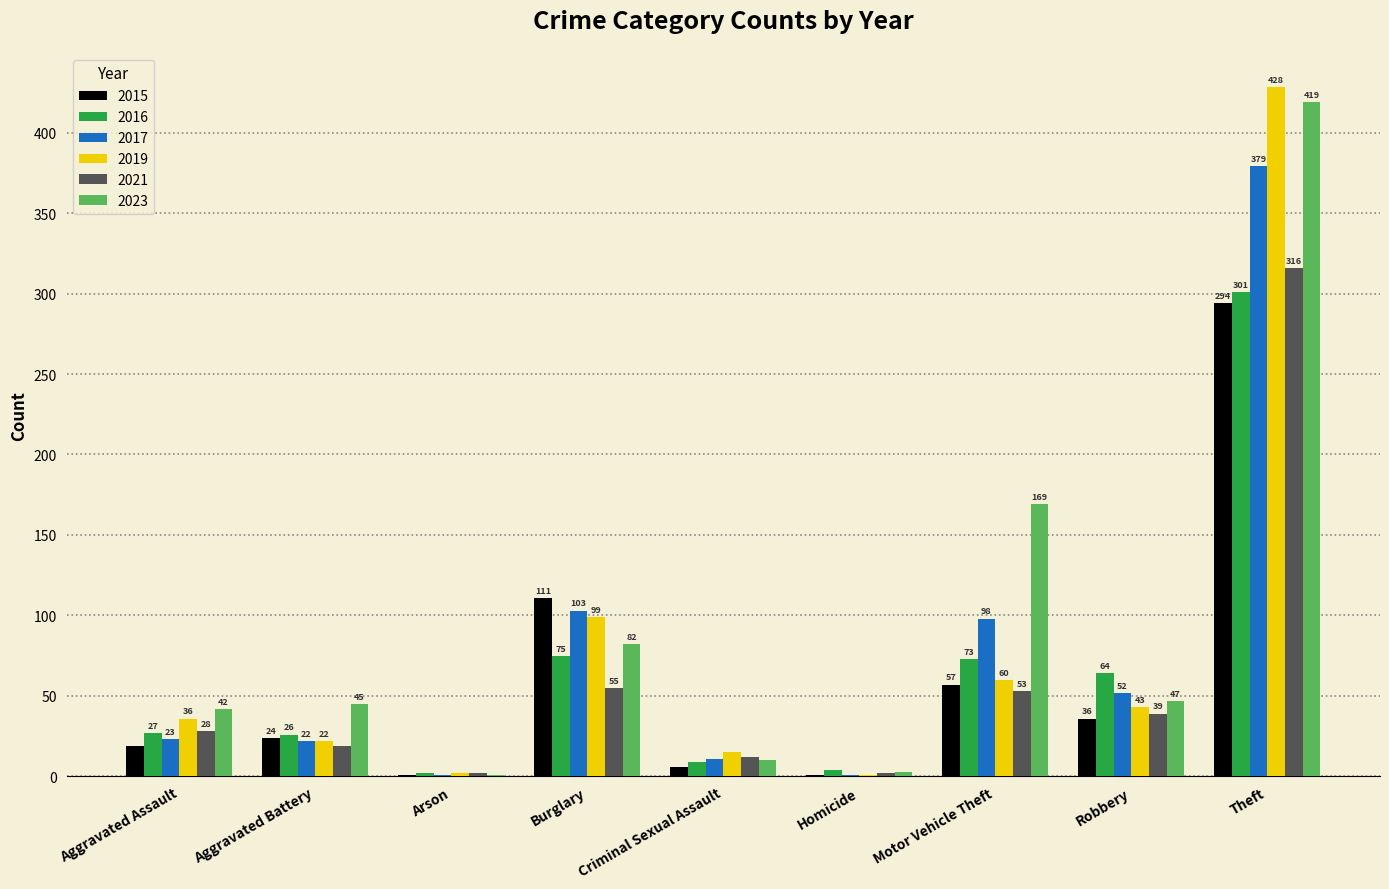

The 2015 series shows 294 at Theft. True or false?

True